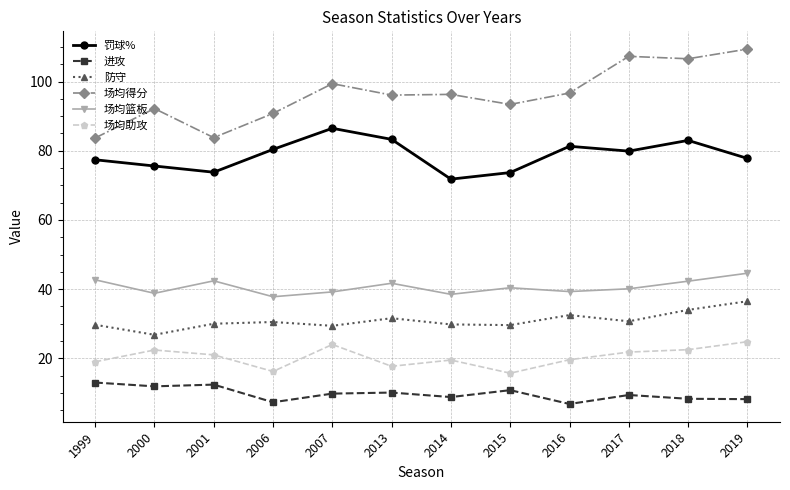

What is the value of the 场均助攻 point at the 9th from the left?

19.6